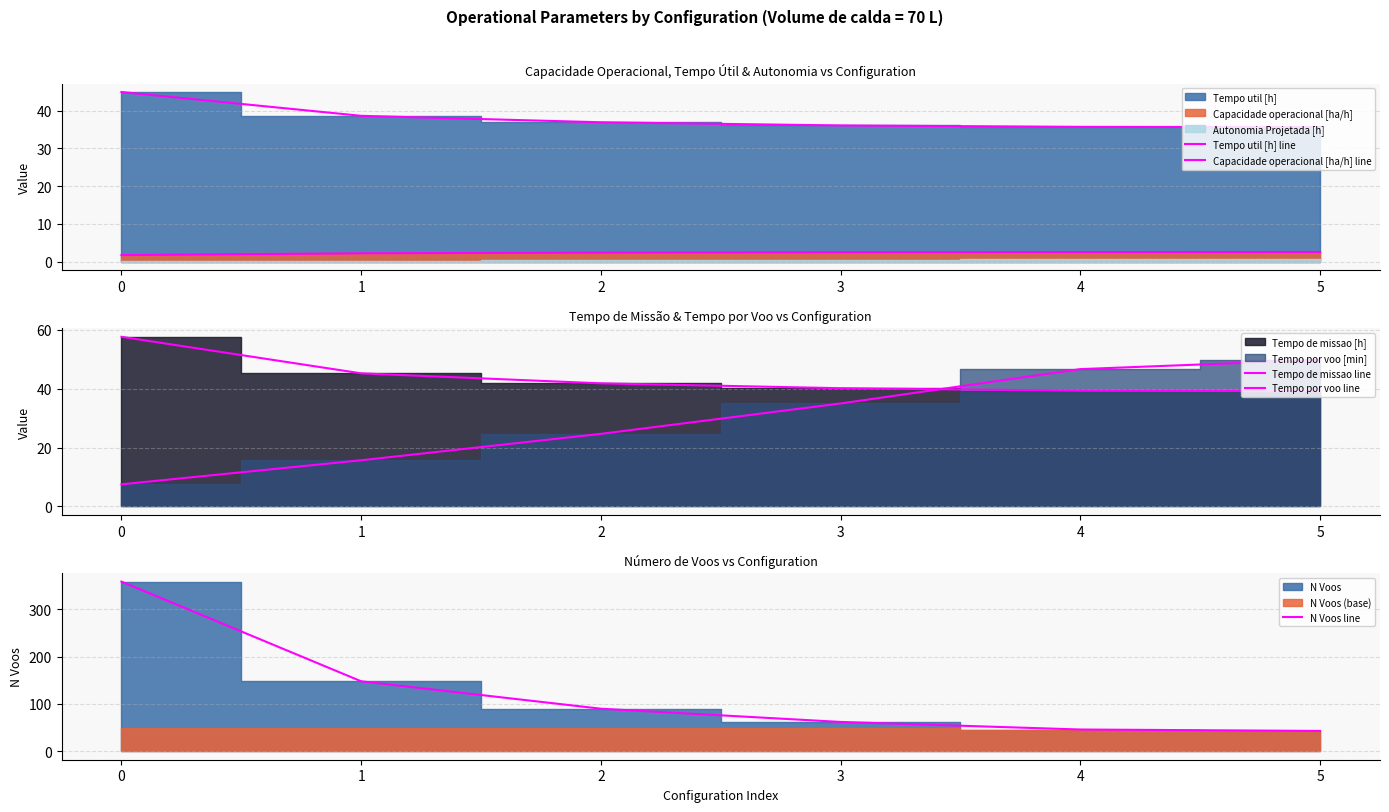

How many values in the Tempo de missao line series exceed 41?

3